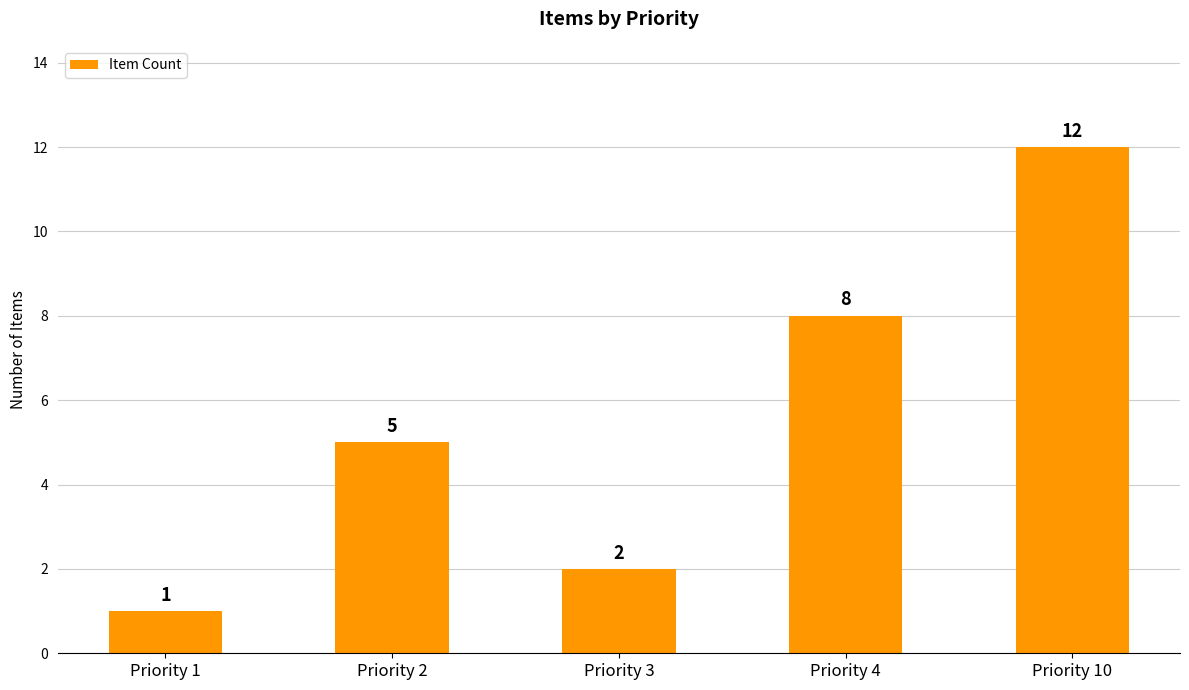

Which has a higher value, Priority 3 or Priority 10?

Priority 10